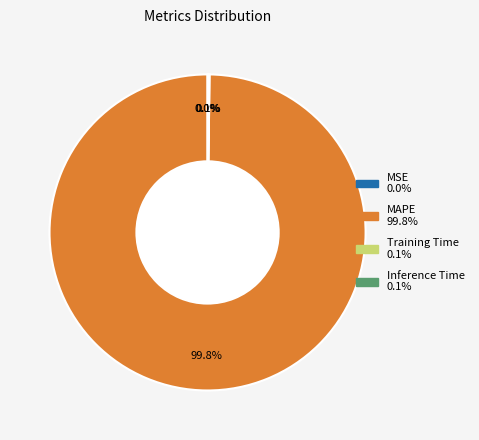

What is the largest slice in the pie chart?

MAPE